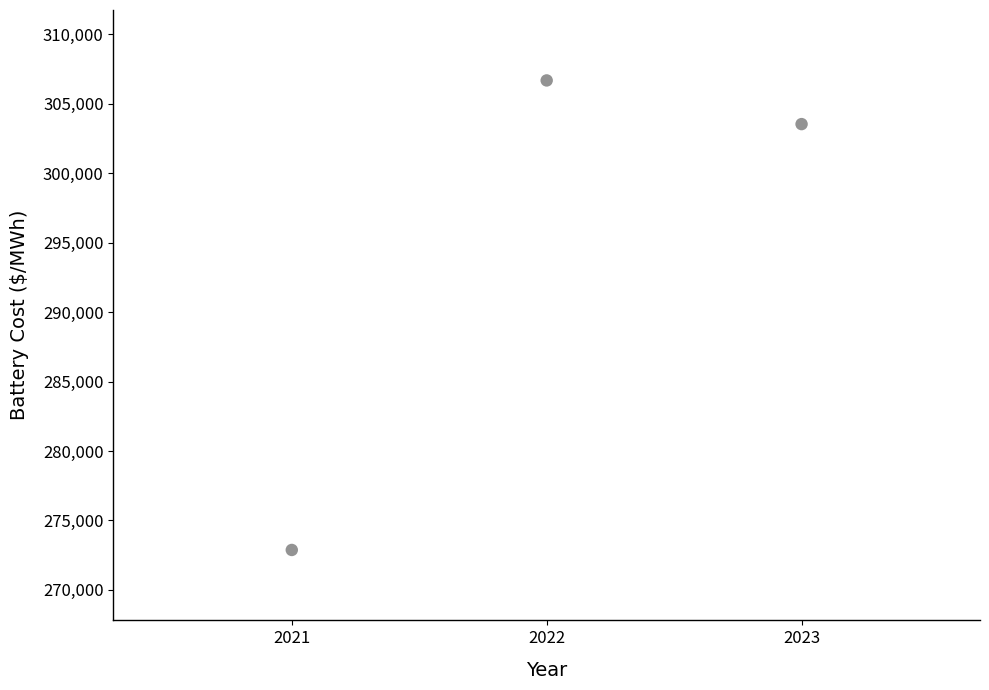

What Y value in the scatter plot is closest to 289783?

303546.3